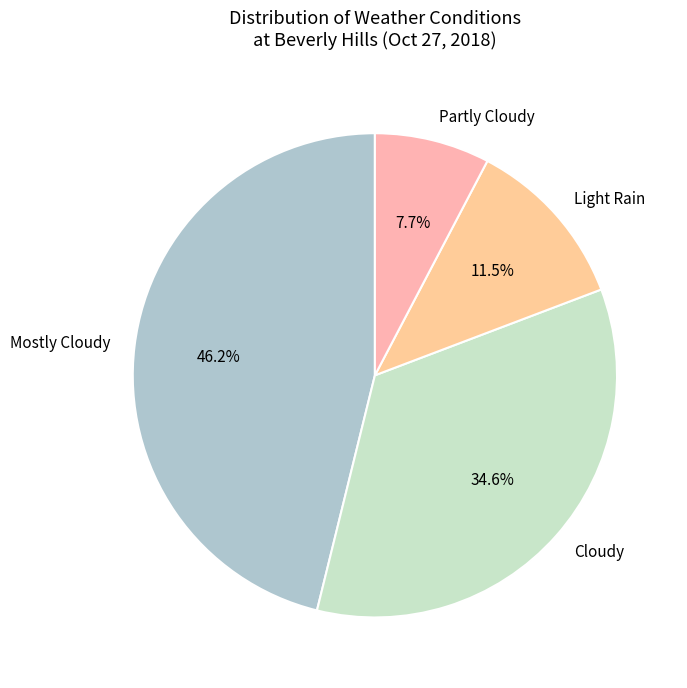

Do Cloudy and Light Rain together represent more than half of the pie?

No